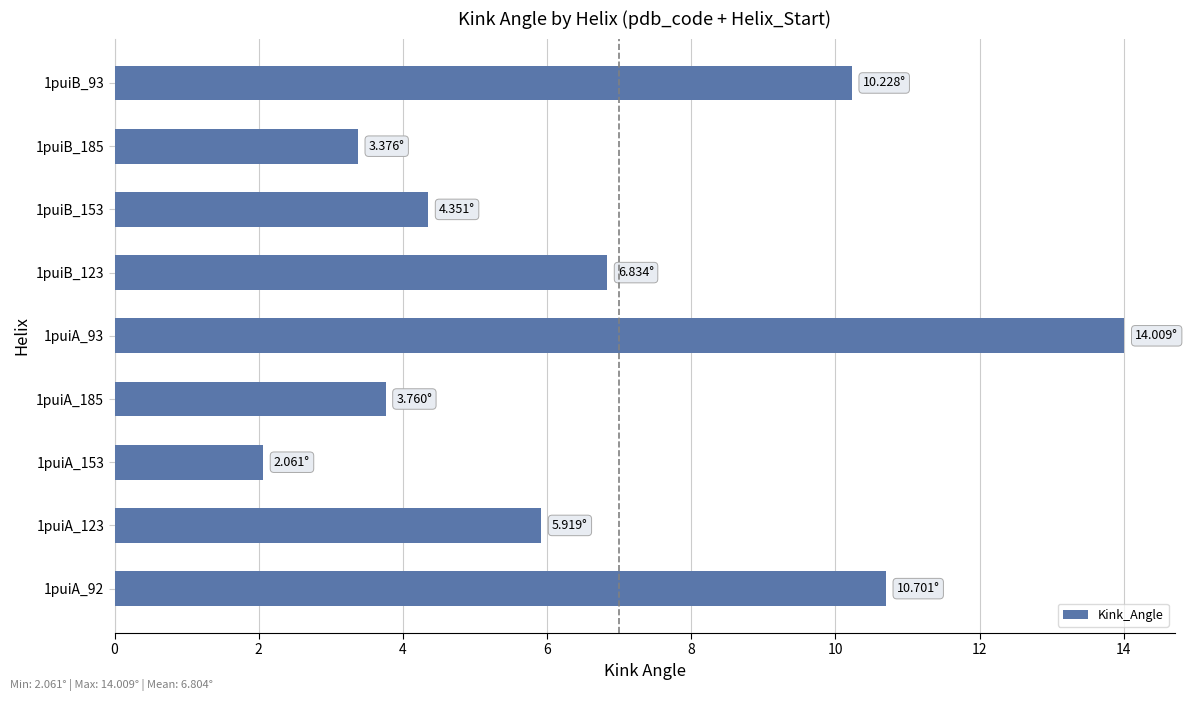

List the labels in order of value, largest first.

1puiA_93, 1puiA_92, 1puiB_93, 1puiB_123, 1puiA_123, 1puiB_153, 1puiA_185, 1puiB_185, 1puiA_153